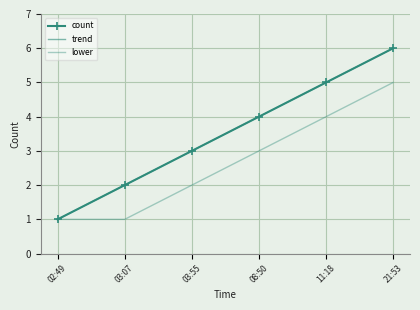

What is the difference between the maximum and minimum values in the lower series?

4